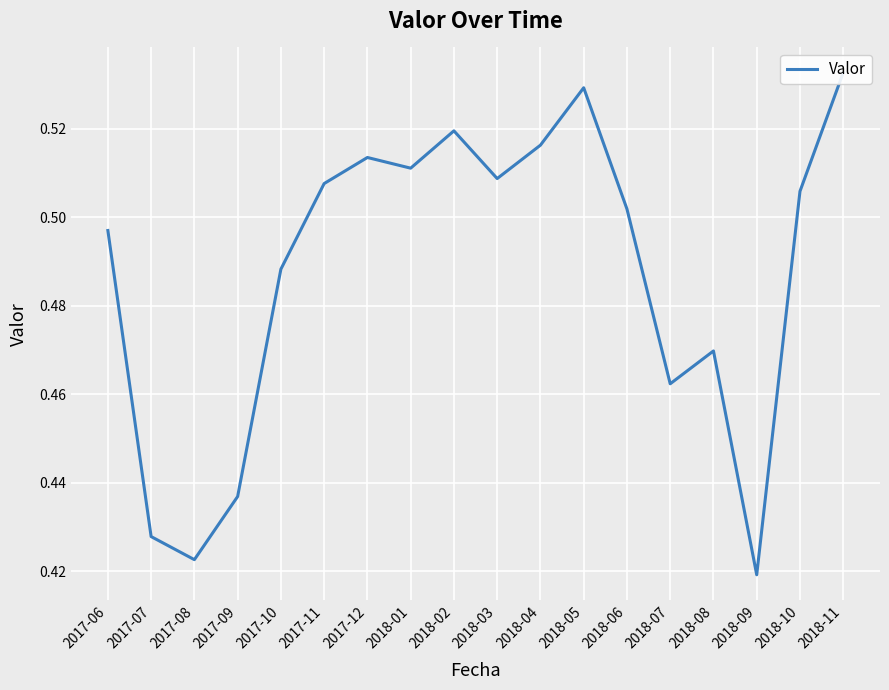

Between 2018-11 and 2017-09, which is larger?

2018-11